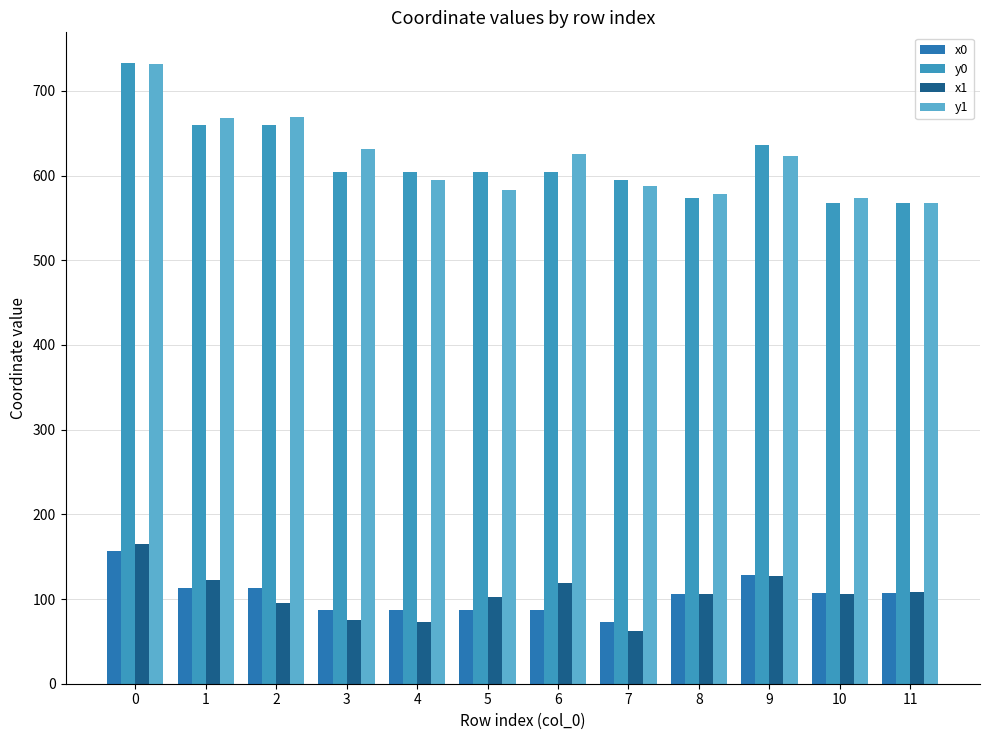

What is the total value across all series at 1?

1563.2